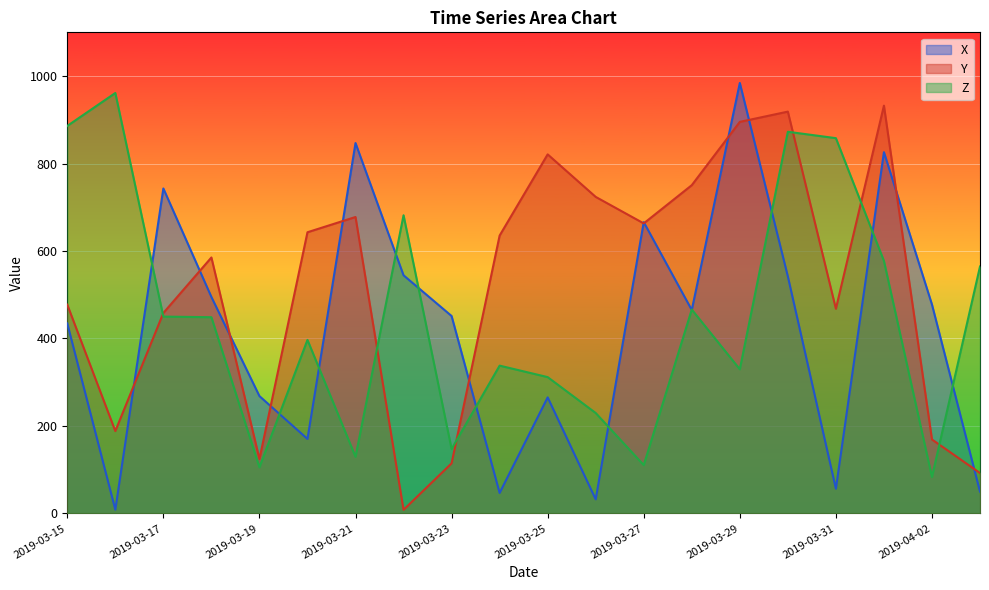

What is the value of the Y point at the 17th from the left?

468.0